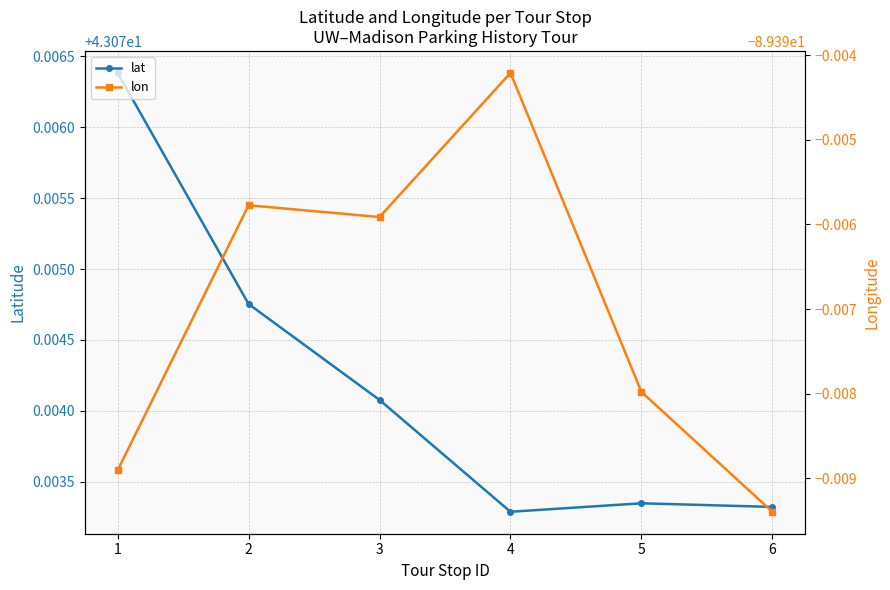

Which series changed the most between 1 and 2?

lon